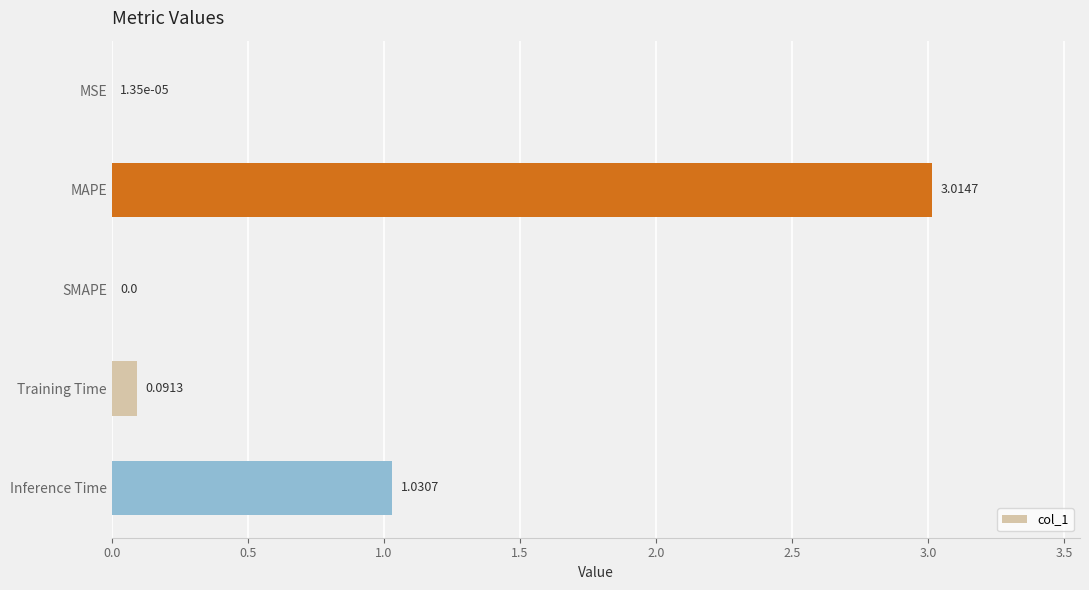

At which label is the value closest to 1?

Inference Time